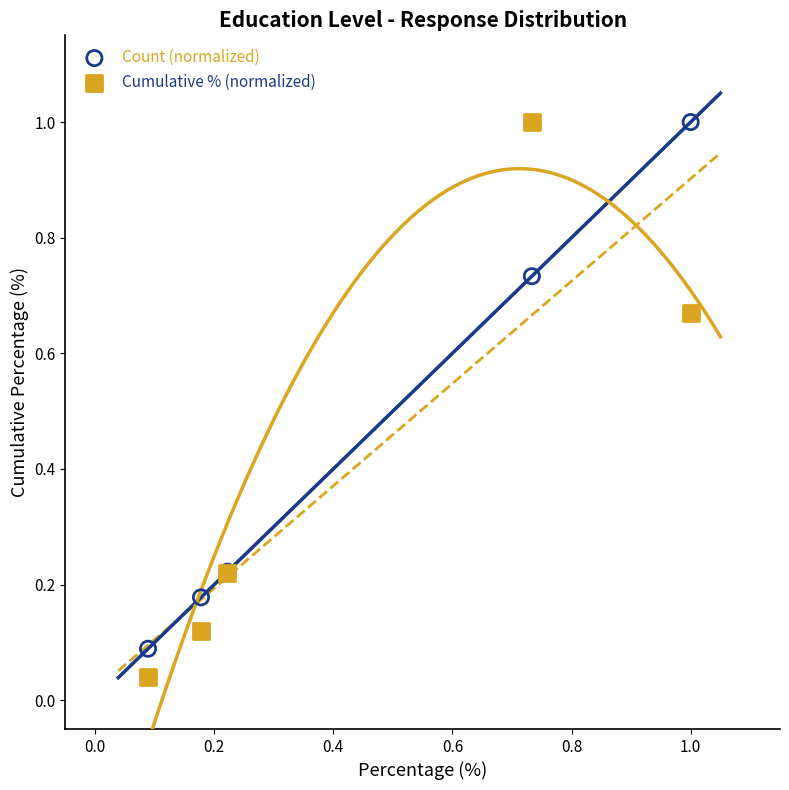

What is the X range (max minus min) for the scatter plot?

0.9